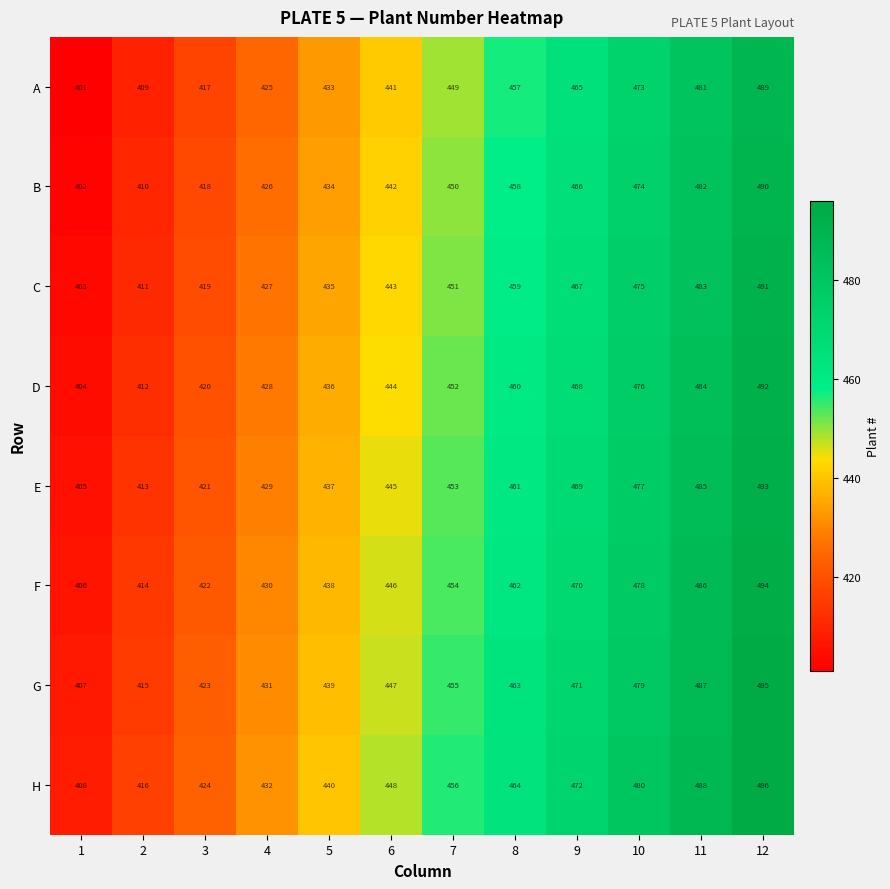

Which category has the highest value across all series?

12